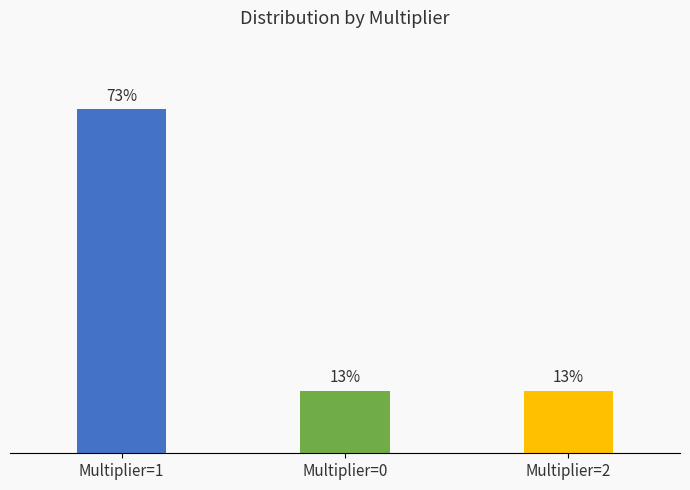

What position from the left is Multiplier=0?

2